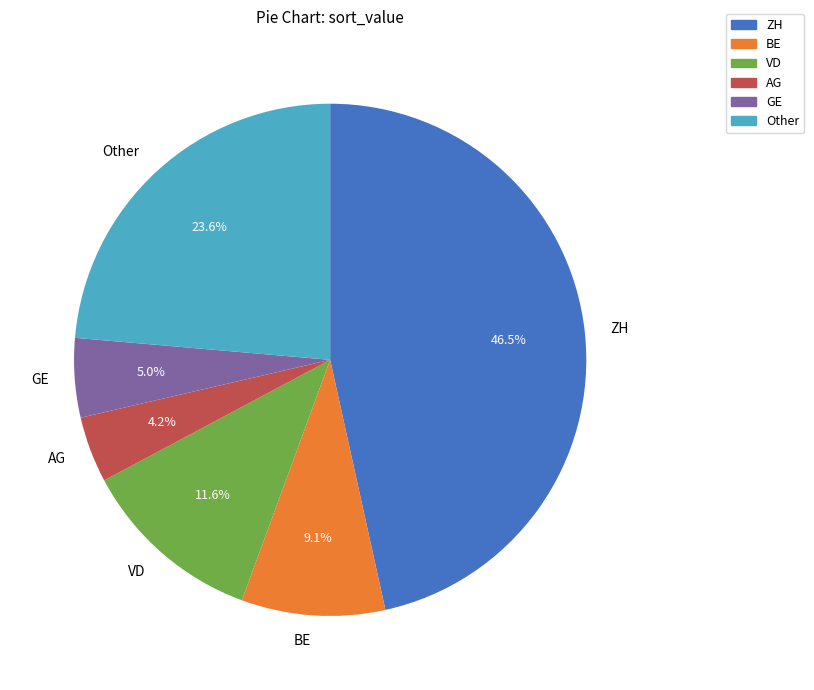

Which category has the biggest portion of the pie?

ZH